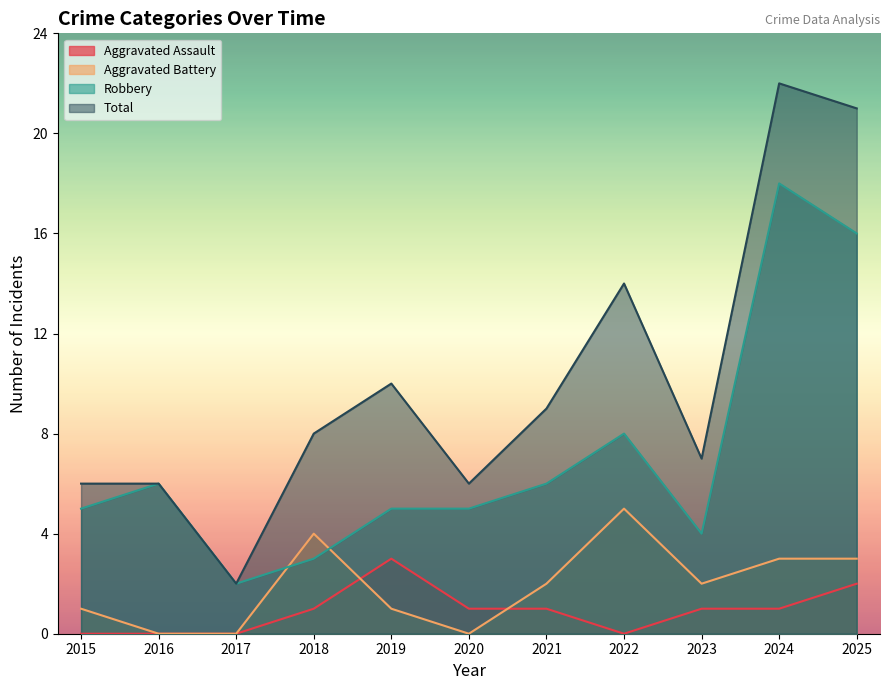

What is the difference between the second highest and minimum values in the Aggravated Battery series?

4